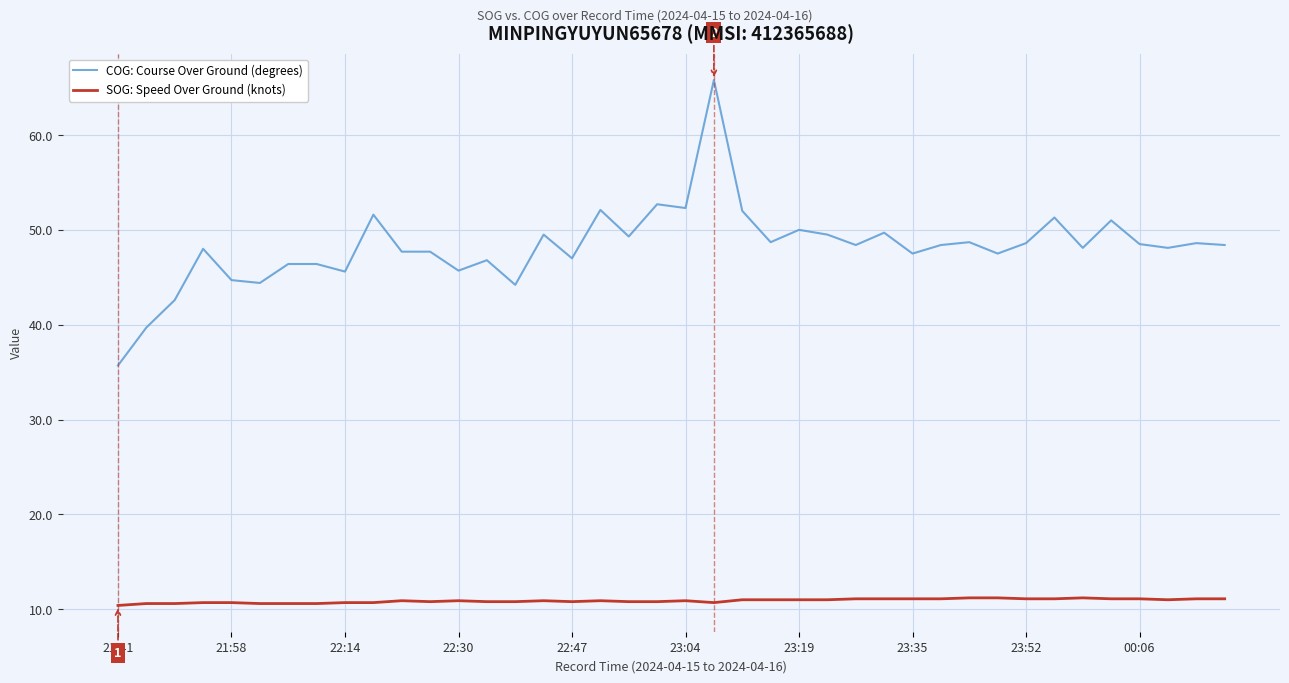

True or false: SOG: Speed Over Ground (knots) and COG: Course Over Ground (degrees) intersect in this chart.

False